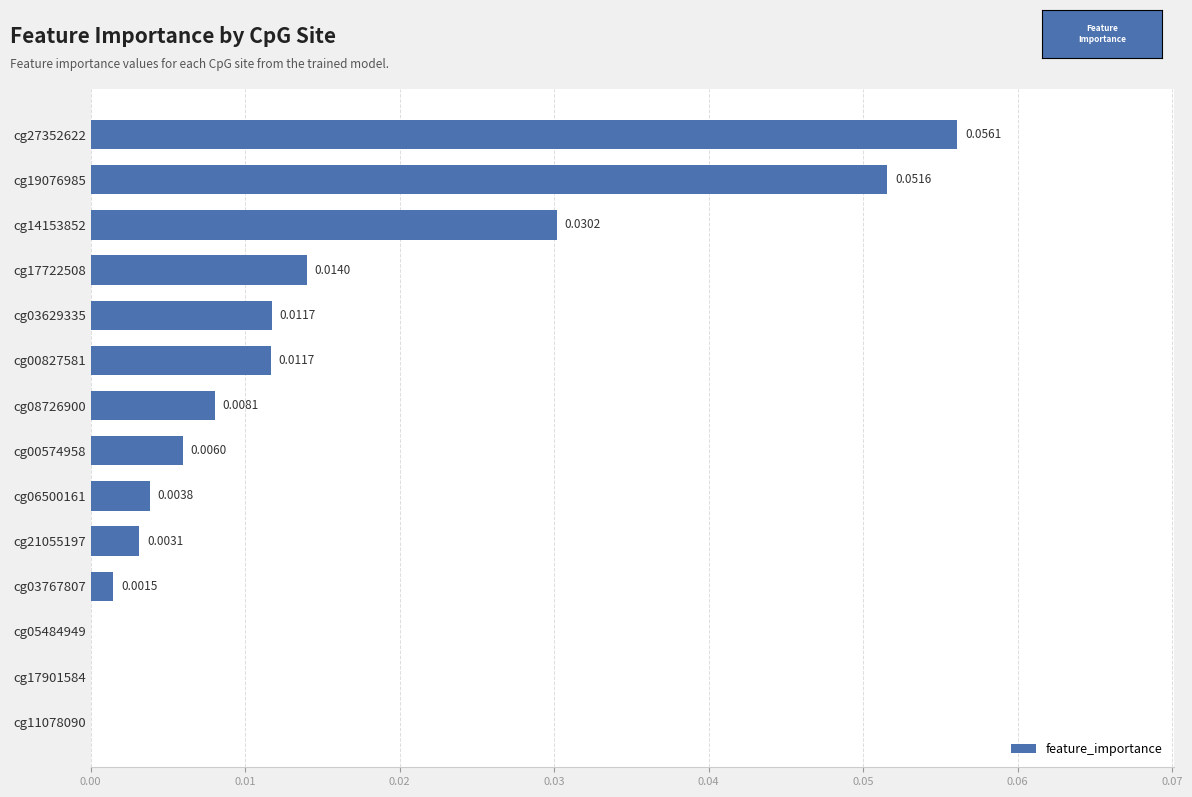

Which has a higher value, cg00574958 or cg03629335?

cg03629335